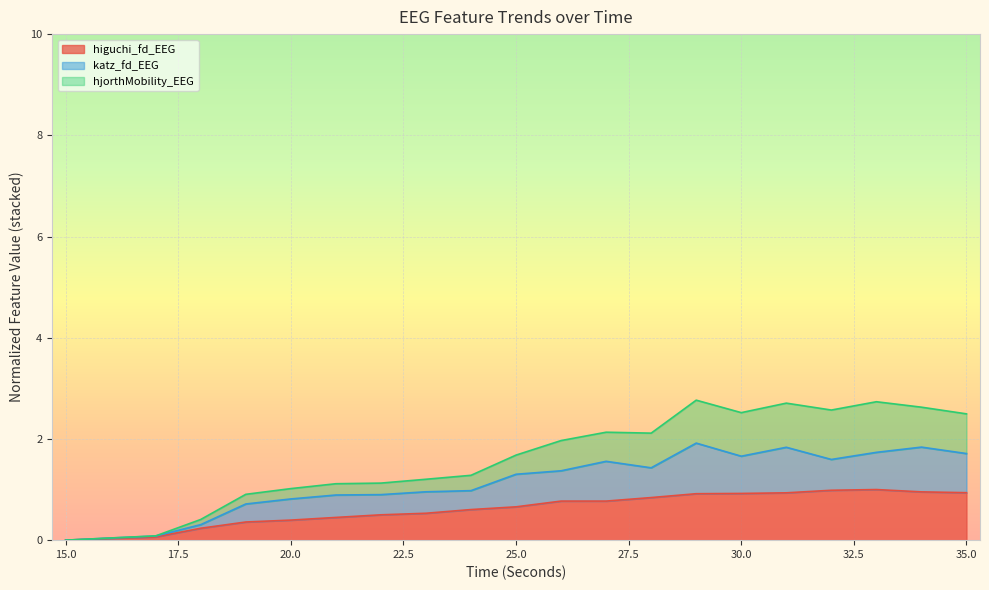

What is the difference between the higuchi_fd_EEG values at 24 and 20?

0.2